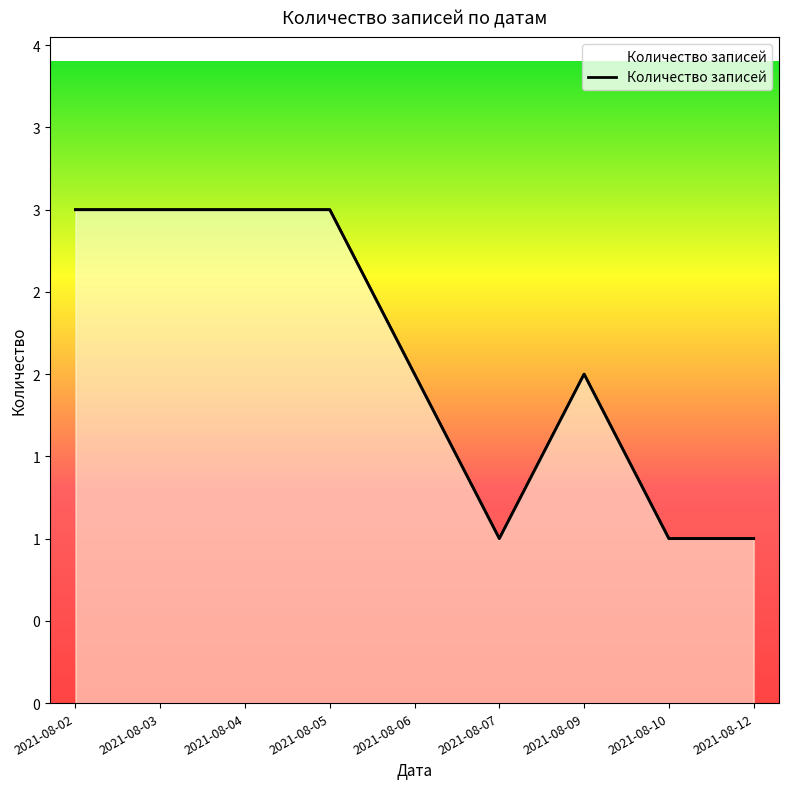

What is the approximate value at 2021-08-05?

3